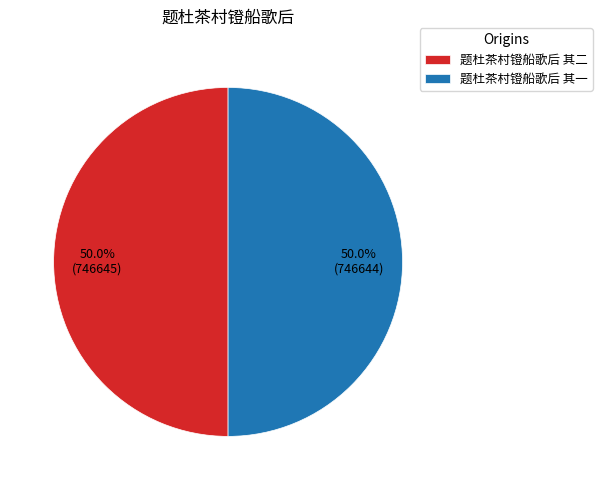

What is the ratio of the value at 题杜茶村镫船歌后 其一 to the value at 题杜茶村镫船歌后 其二?

1.0